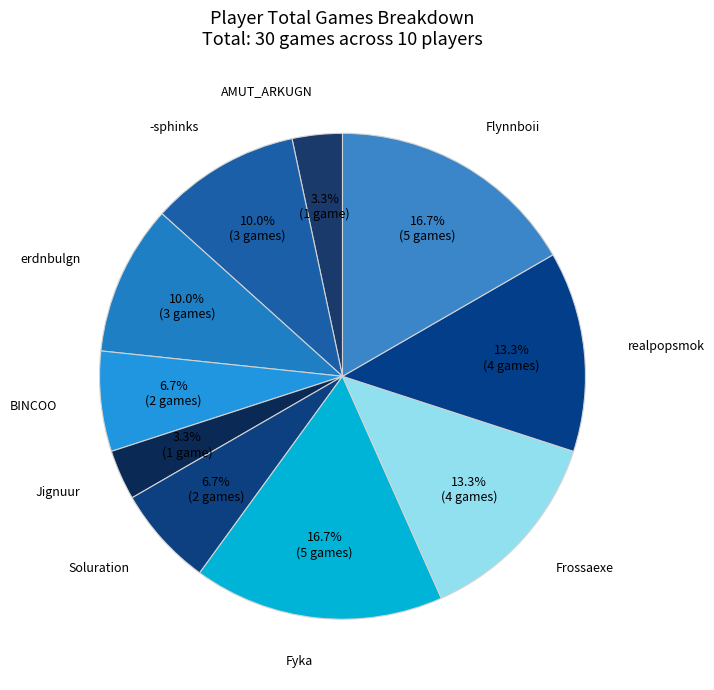

To the nearest percent, what percentage of the pie is -sphinks?

10%